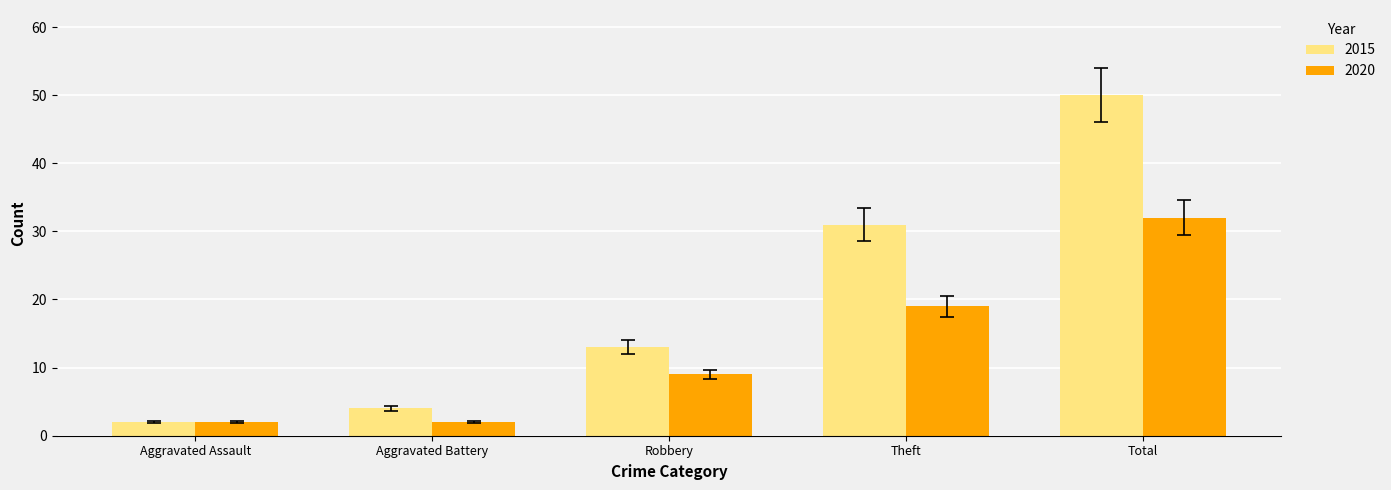

What is the label of the 2nd bar from the left?

Aggravated Battery